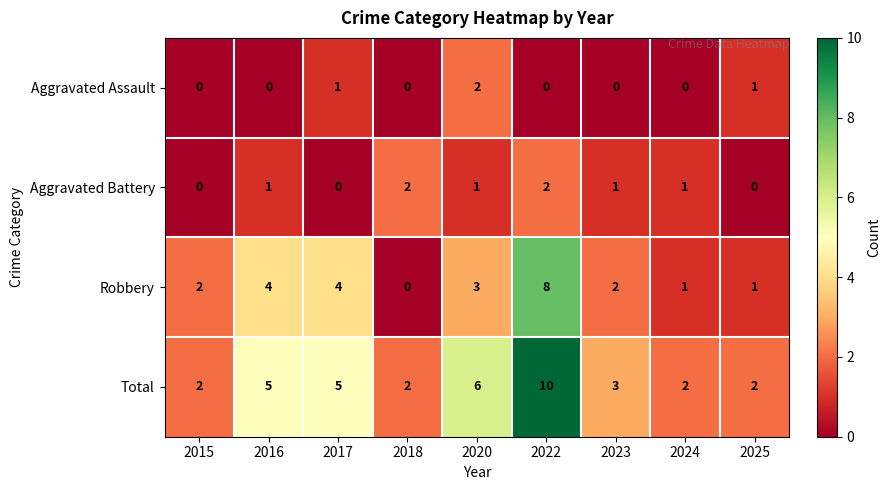

At how many categories does at least one series exceed 0?

9